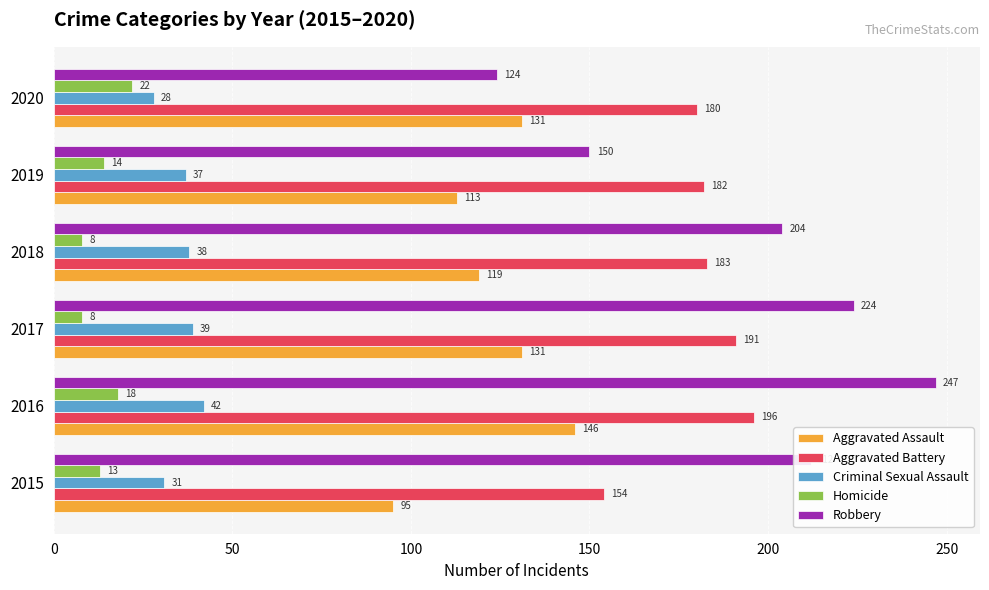

Which series has the widest spread of values?

Robbery